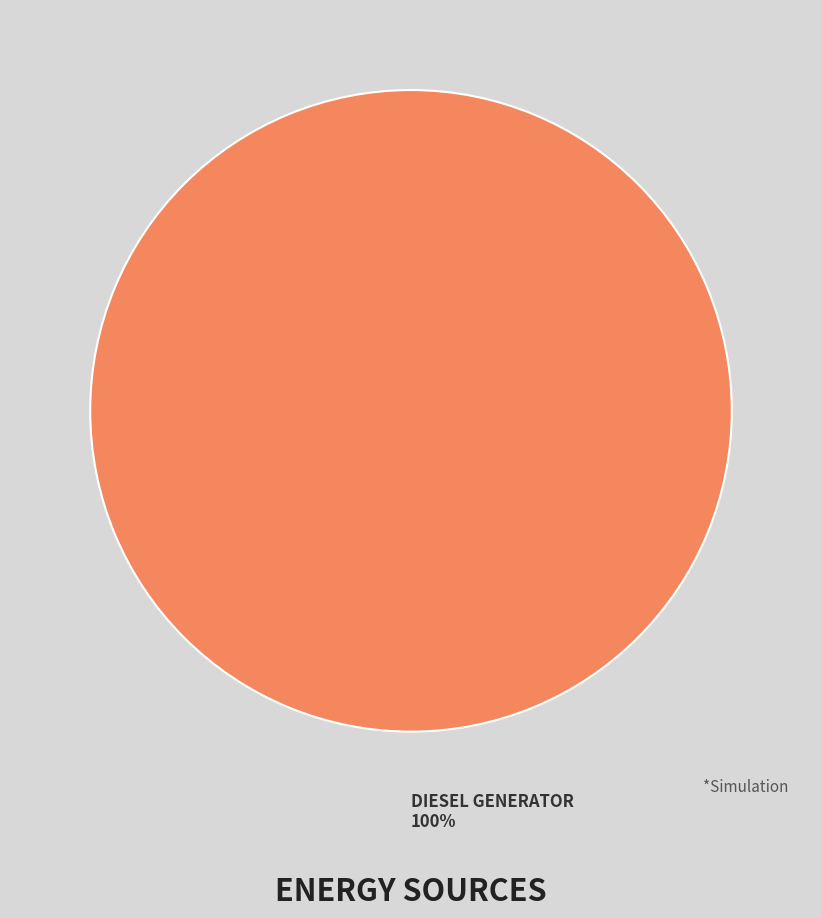

Does any single category account for the majority?

Yes